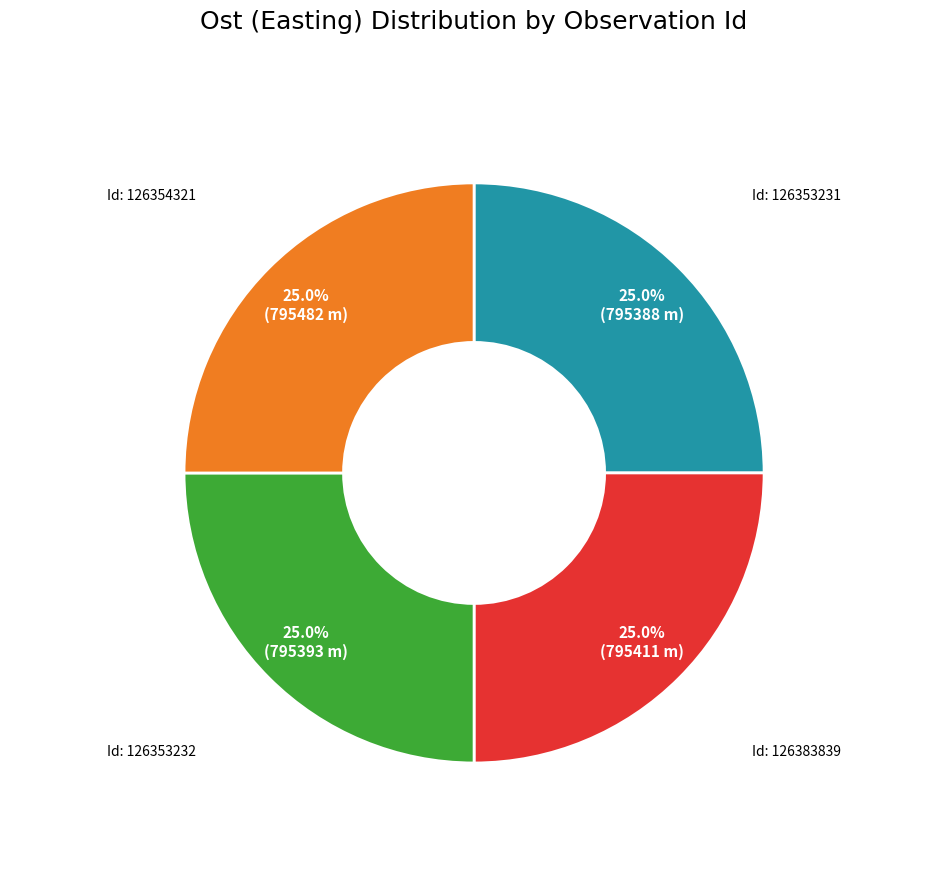

Is there a majority slice in this chart?

No